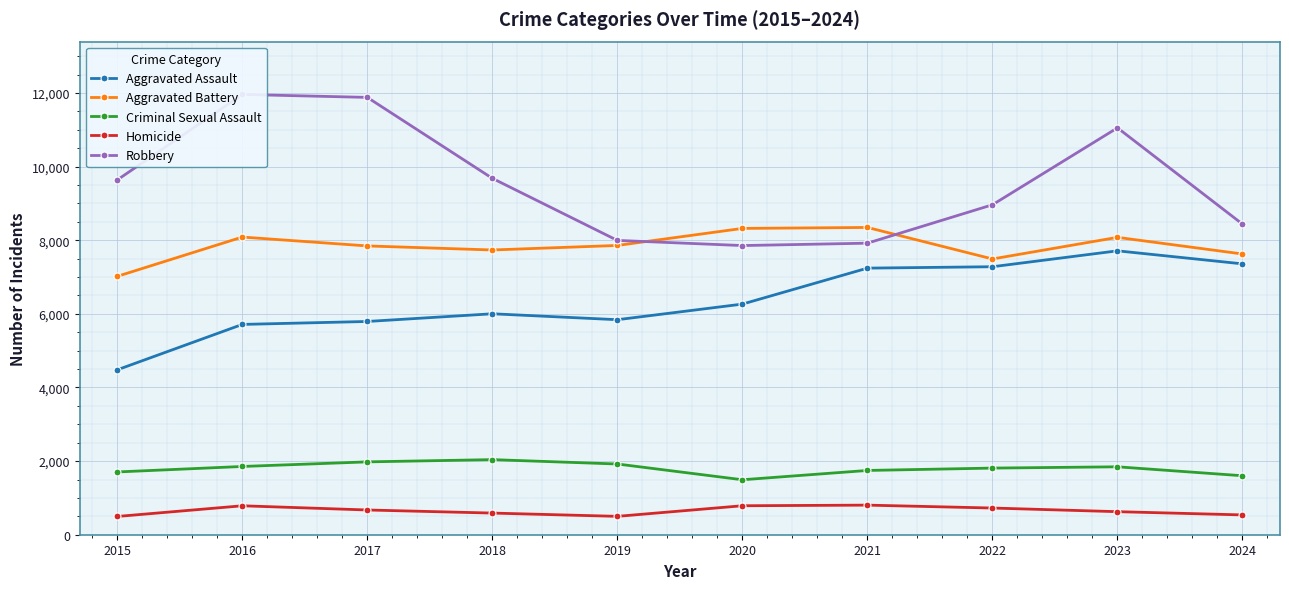

What are all the series names shown in the legend?

Aggravated Assault, Aggravated Battery, Criminal Sexual Assault, Homicide, Robbery